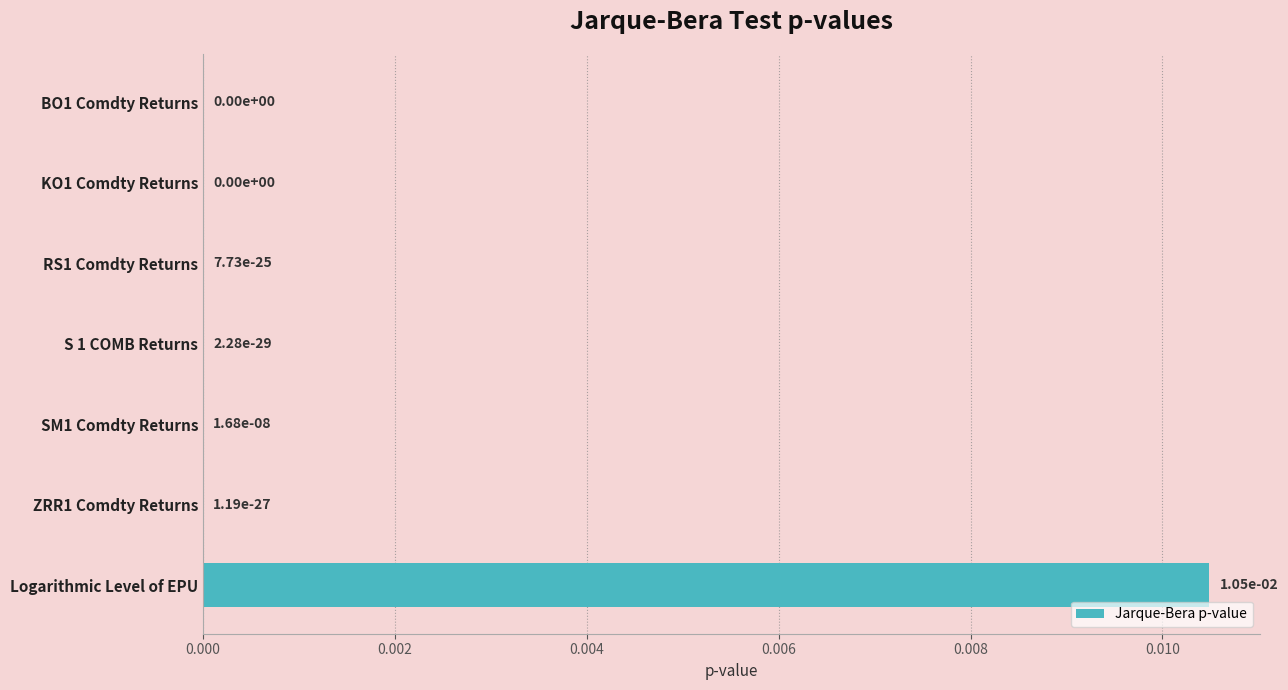

Is it true that the value at ZRR1 Comdty Returns is 0.0?

True